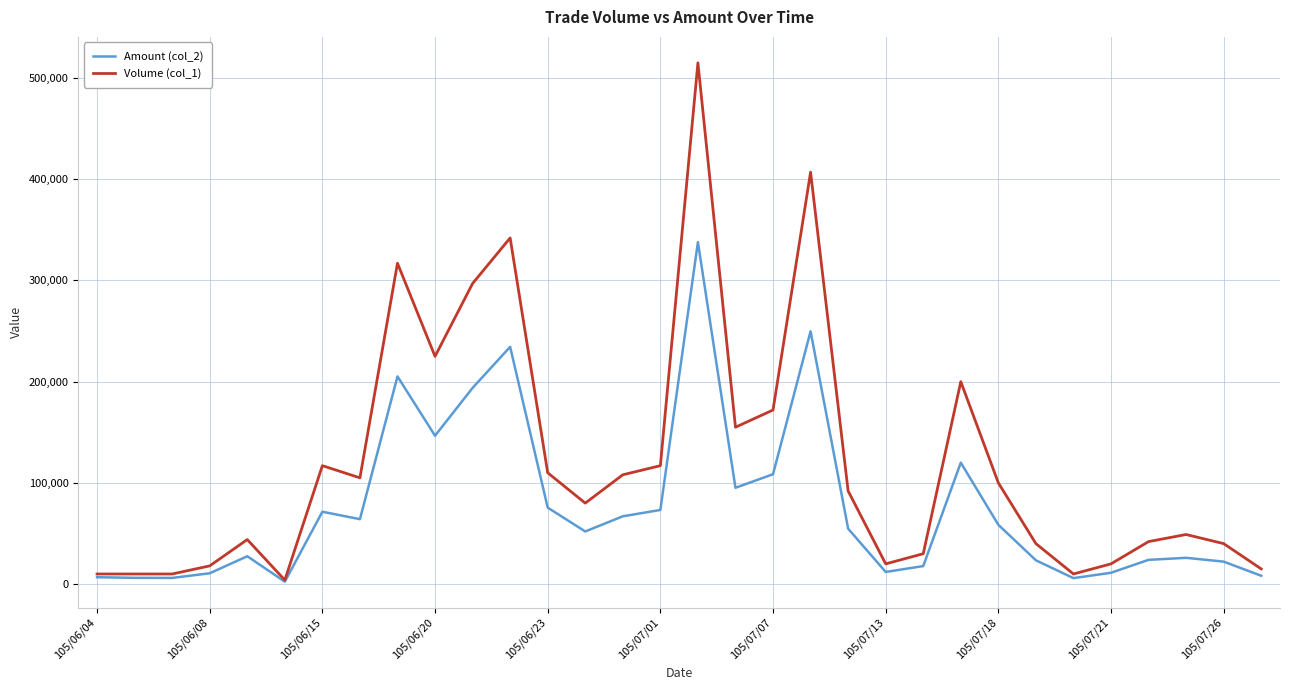

Which series has the widest spread of values?

Volume (col_1)